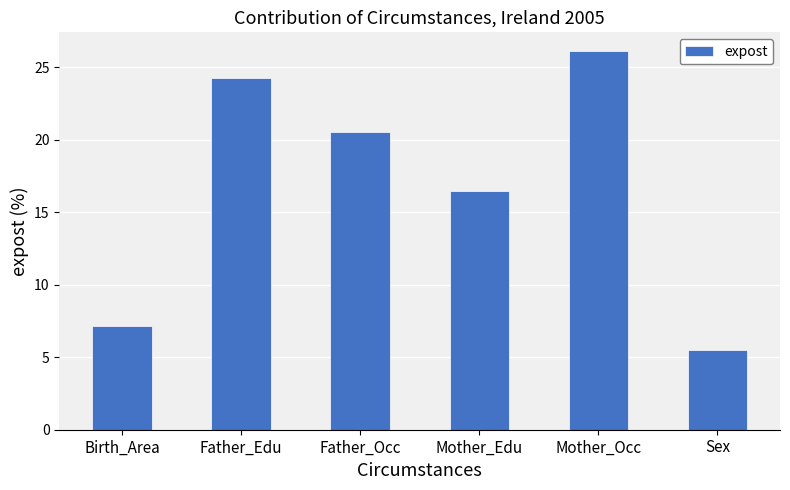

What is the difference between the second highest and minimum values?

18.8